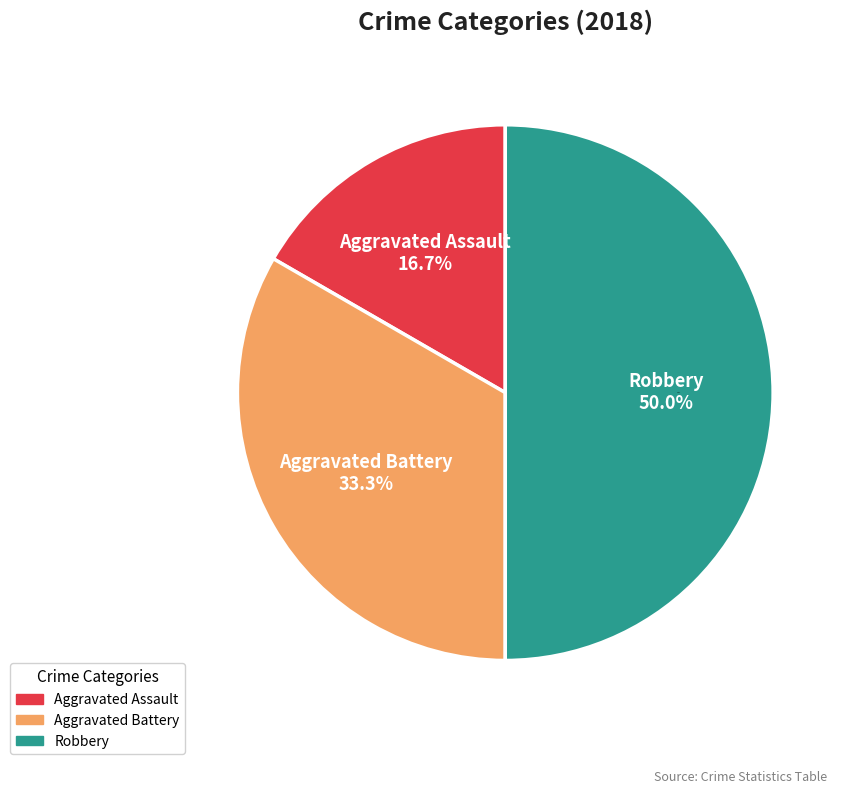

How many segments does this pie chart have?

3